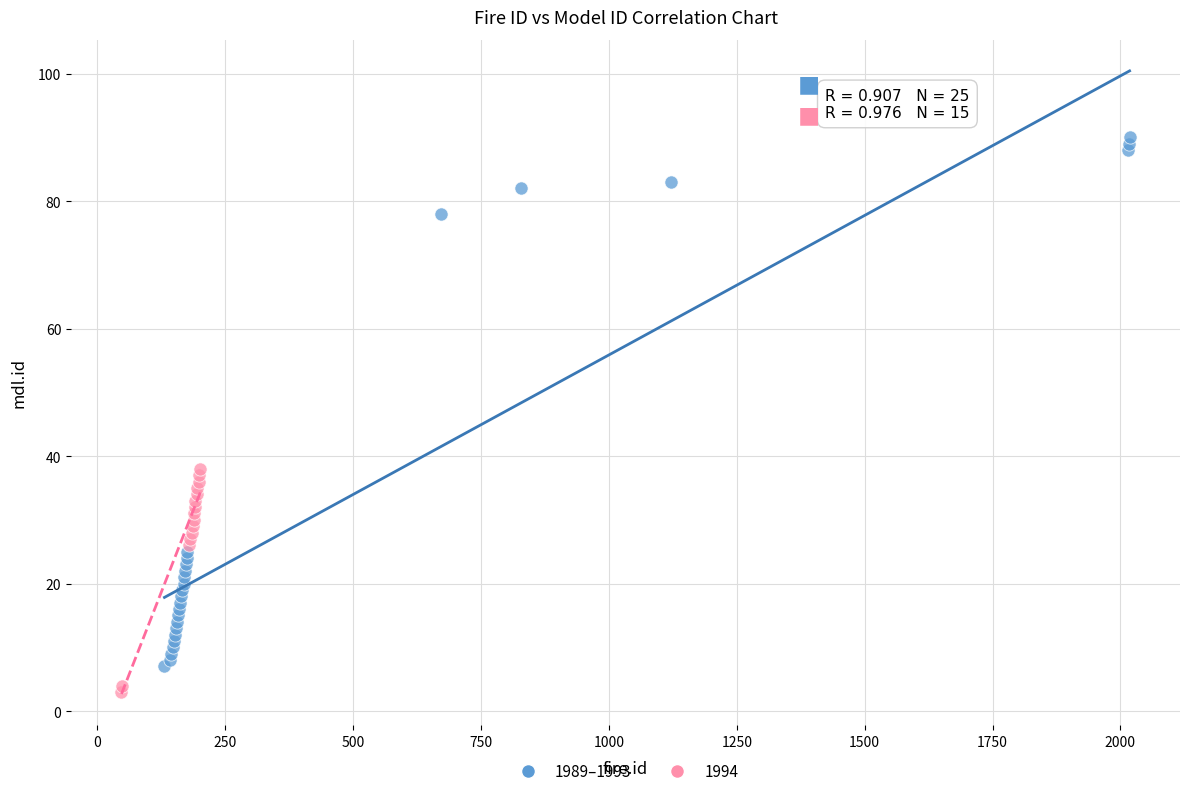

Which series contains the highest Y value?

1989–1993